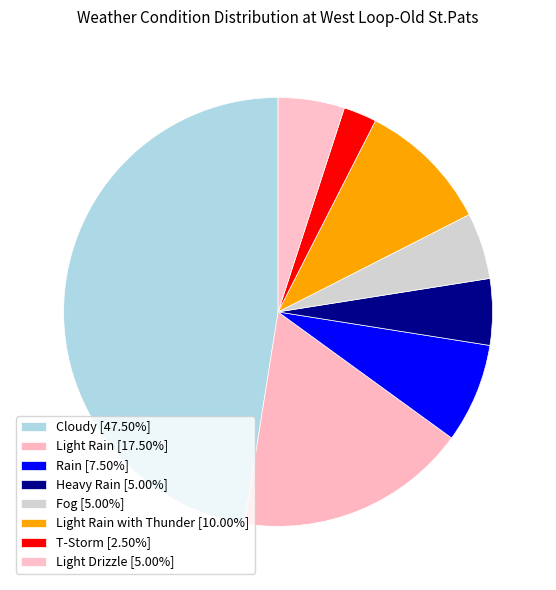

How many slices are in this pie chart?

8